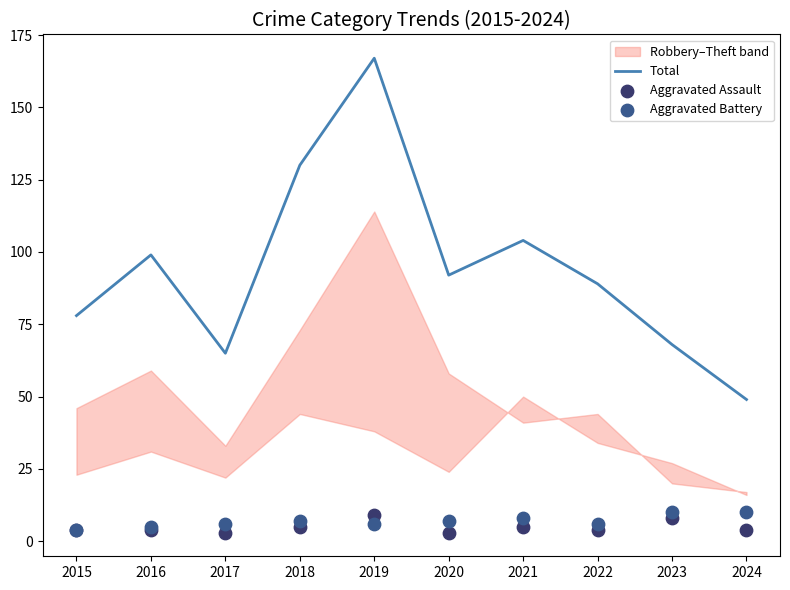

Which series reaches the minimum Y coordinate?

Aggravated Assault